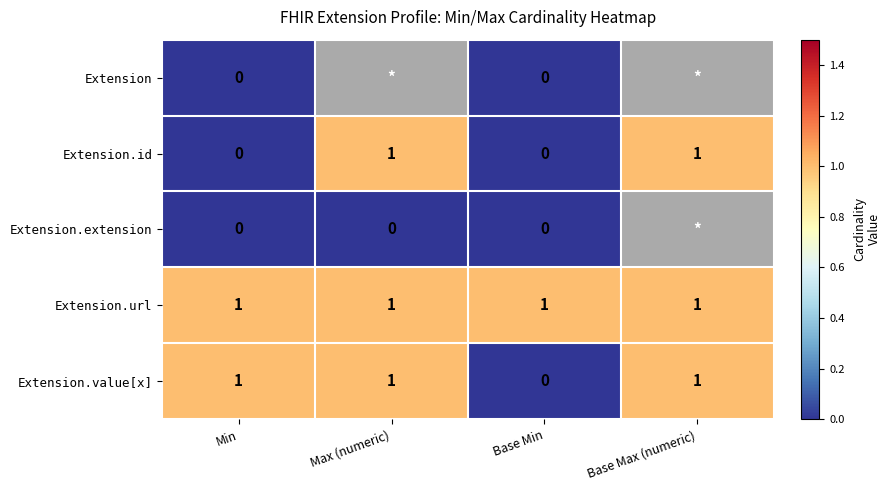

At how many categories does at least one series exceed 0?

4